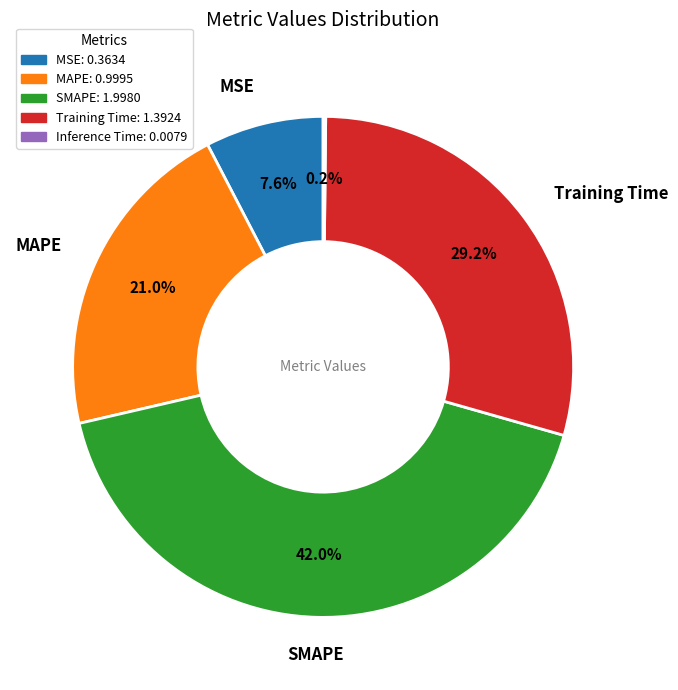

Which category has the biggest portion of the pie?

SMAPE